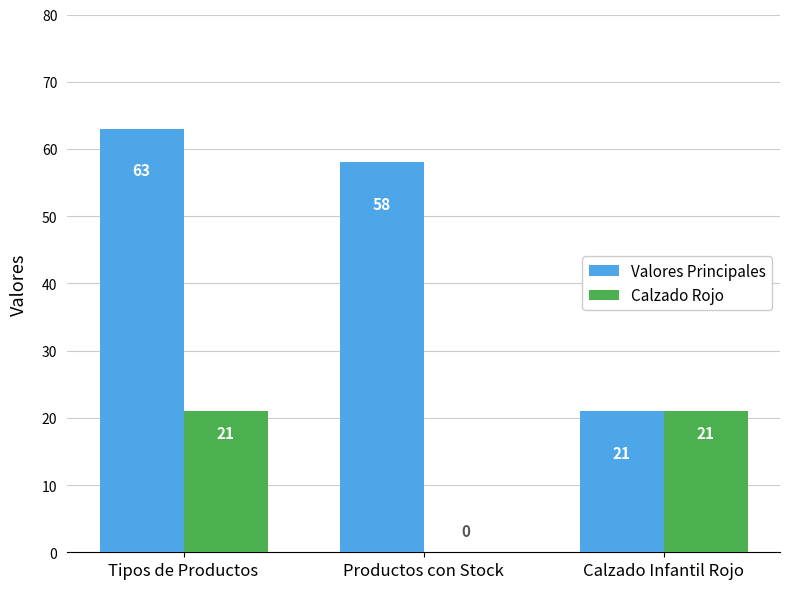

What is the total value across all series at Productos con Stock?

58